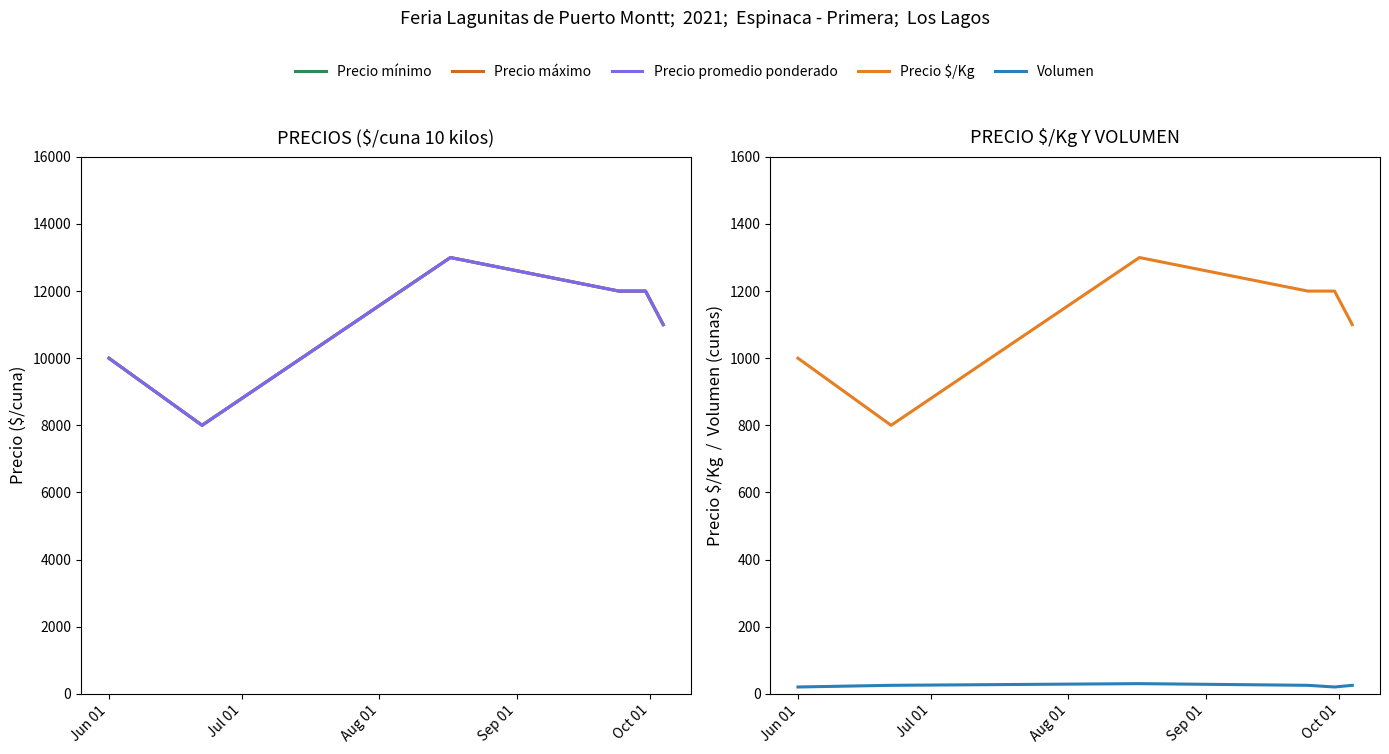

What is the minimum value shown in the chart?

20